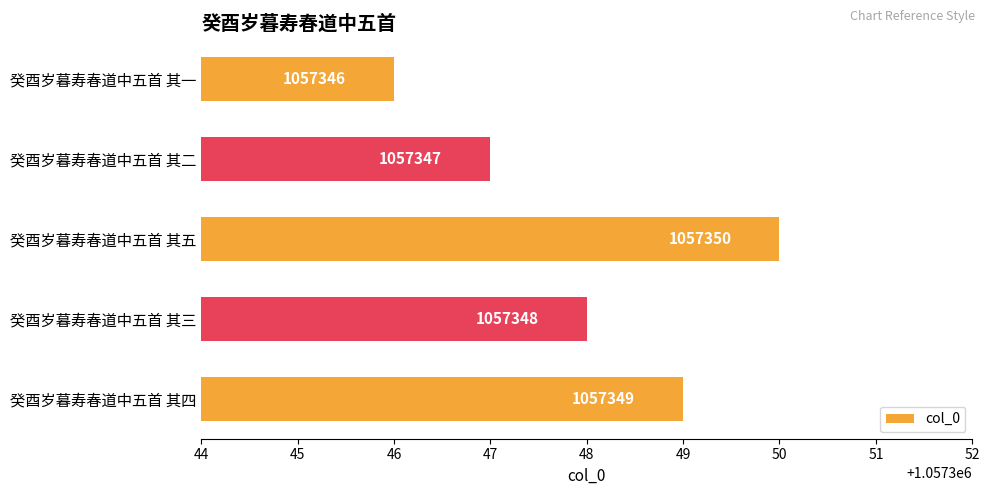

Rank the categories by value from lowest to highest.

癸酉岁暮寿春道中五首 其一, 癸酉岁暮寿春道中五首 其二, 癸酉岁暮寿春道中五首 其三, 癸酉岁暮寿春道中五首 其四, 癸酉岁暮寿春道中五首 其五